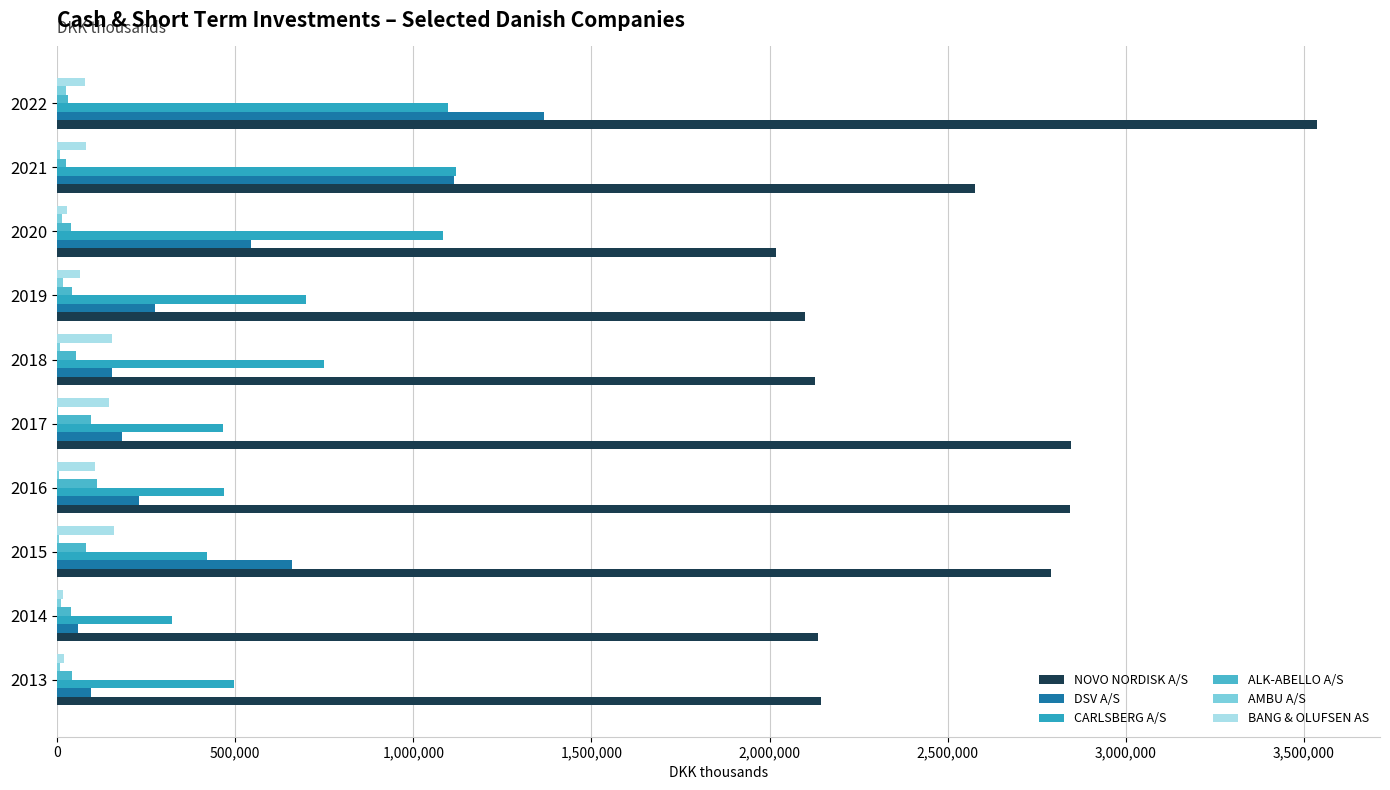

Count the number of categories in the chart.

10